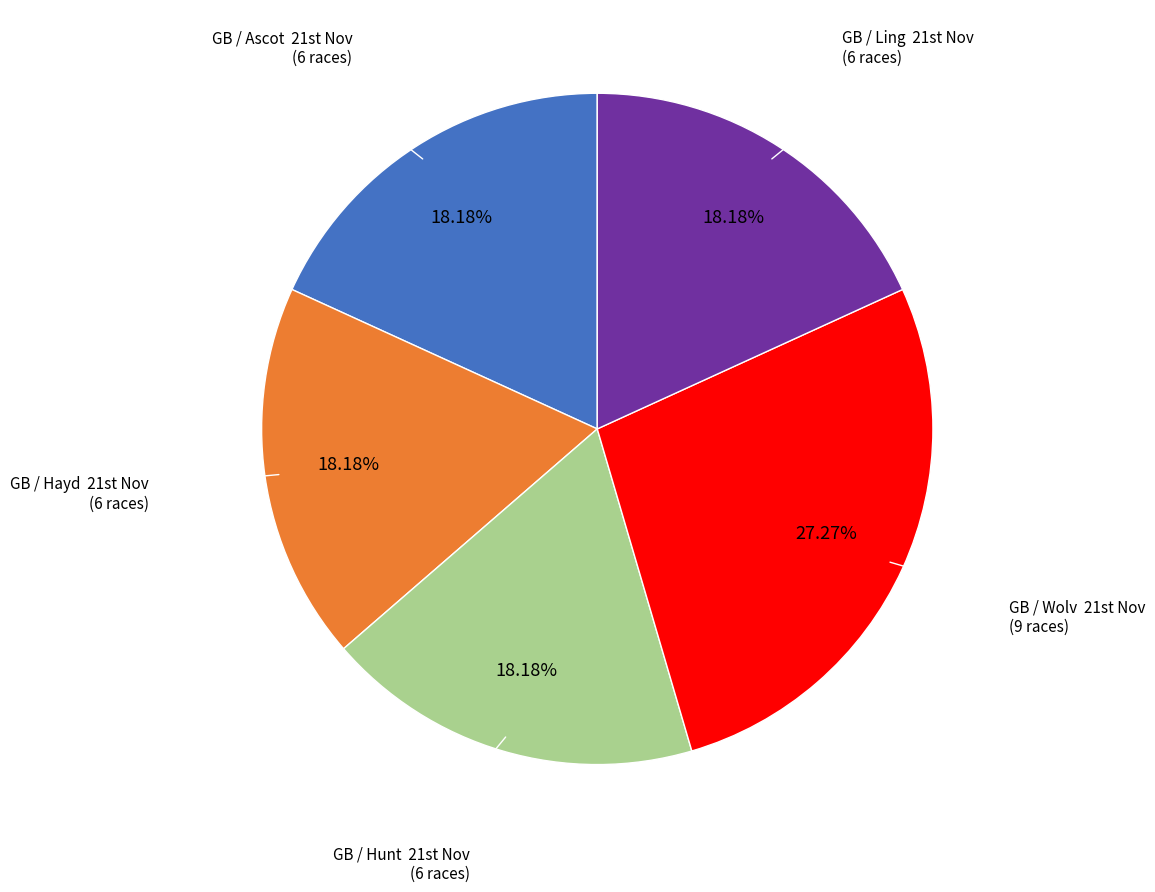

How many segments does this pie chart have?

5